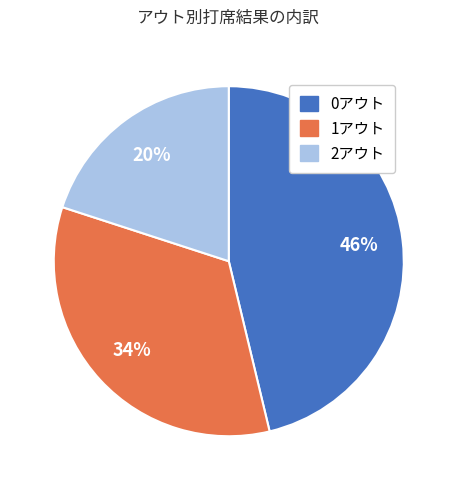

To the nearest percent, what percentage of the pie is 1アウト?

34%